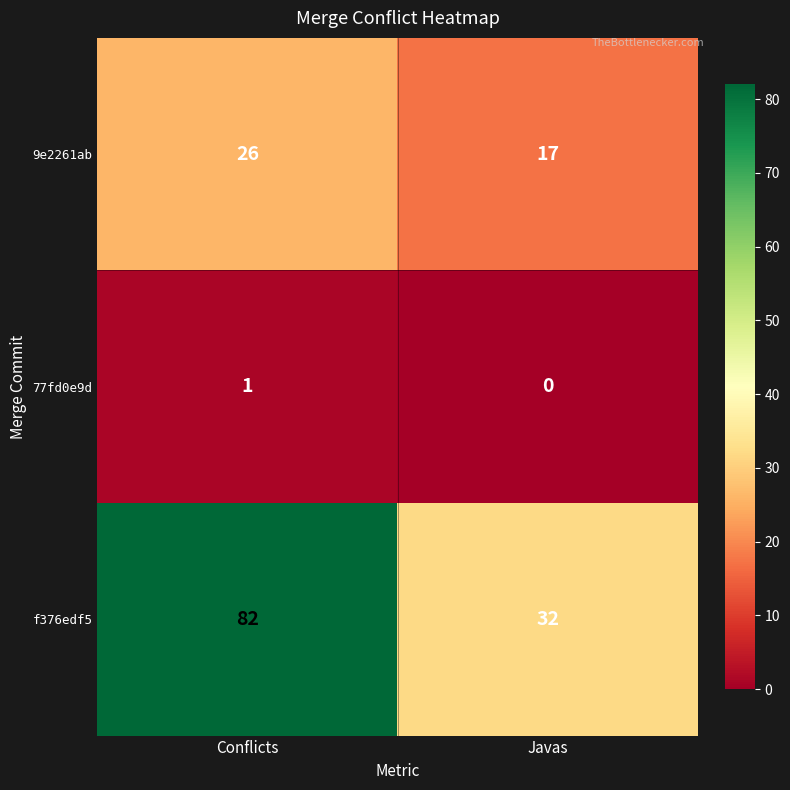

Which label corresponds to the smallest value in the chart?

Javas